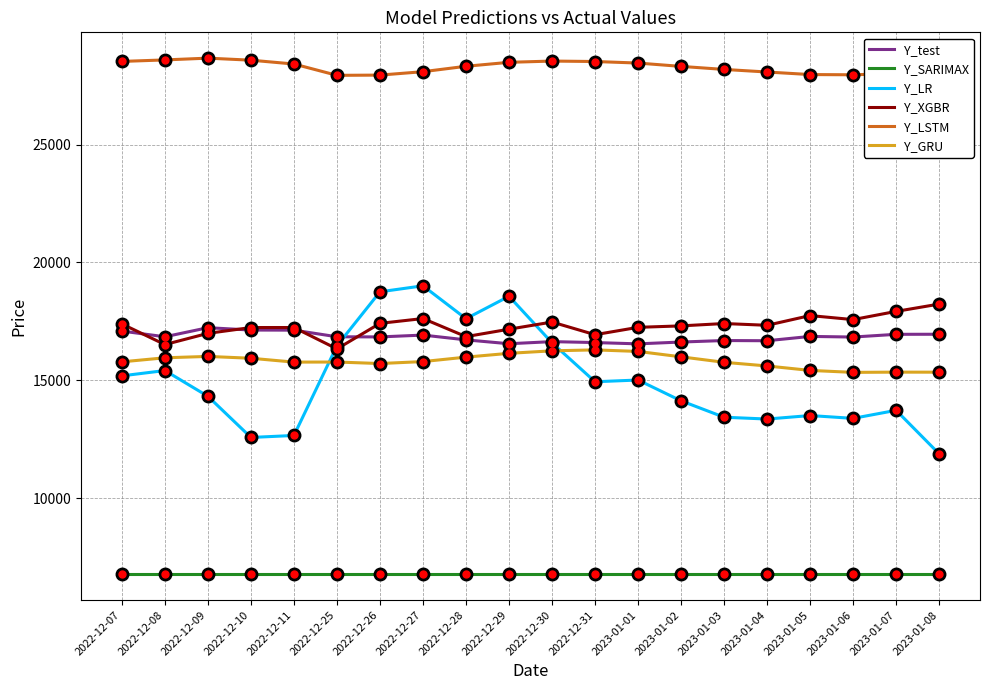

Is the value of Y_XGBR at 2022-12-26 greater than the value of Y_test at 2023-01-05?

Yes